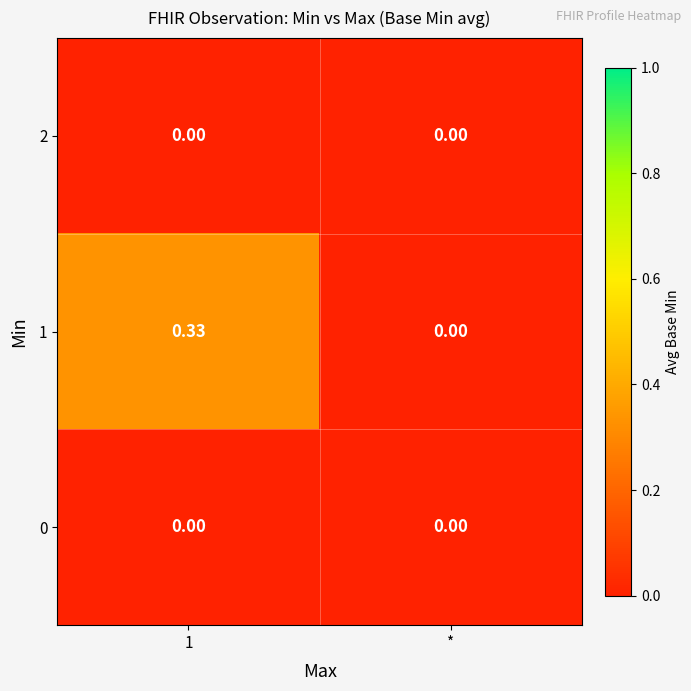

How many data points does each series have?

2